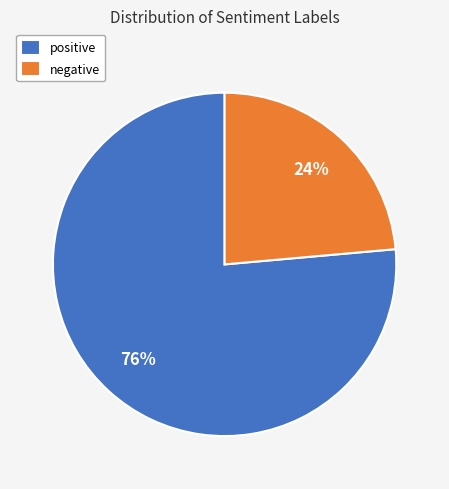

True or false: negative accounts for 24% of the total.

True